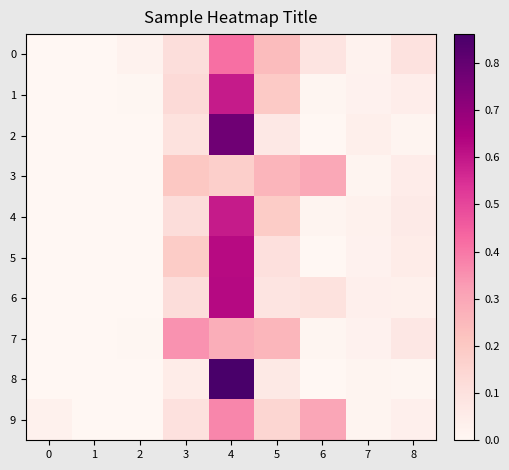

Reading right to left, transcribe all the data shown in this chart.

0: 8=0.1	7=0.0	6=0.1	5=0.2	4=0.4	3=0.1	2=0.0	1=0.0	0=0.0
1: 8=0.0	7=0.0	6=0.0	5=0.2	4=0.6	3=0.1	2=0.0	1=0.0	0=0.0
2: 8=0.0	7=0.0	6=0.0	5=0.1	4=0.8	3=0.1	2=0.0	1=0.0	0=0.0
3: 8=0.0	7=0.0	6=0.3	5=0.3	4=0.2	3=0.2	2=0.0	1=0.0	0=0.0
4: 8=0.1	7=0.0	6=0.0	5=0.2	4=0.6	3=0.1	2=0.0	1=0.0	0=0.0
5: 8=0.1	7=0.0	6=0.0	5=0.1	4=0.6	3=0.2	2=0.0	1=0.0	0=0.0
6: 8=0.0	7=0.0	6=0.1	5=0.1	4=0.6	3=0.1	2=0.0	1=0.0	0=0.0
7: 8=0.1	7=0.0	6=0.0	5=0.3	4=0.3	3=0.3	2=0.0	1=0.0	0=0.0
8: 8=0.0	7=0.0	6=0.0	5=0.1	4=0.9	3=0.1	2=0.0	1=0.0	0=0.0
9: 8=0.0	7=0.0	6=0.3	5=0.1	4=0.4	3=0.1	2=0.0	1=0.0	0=0.0